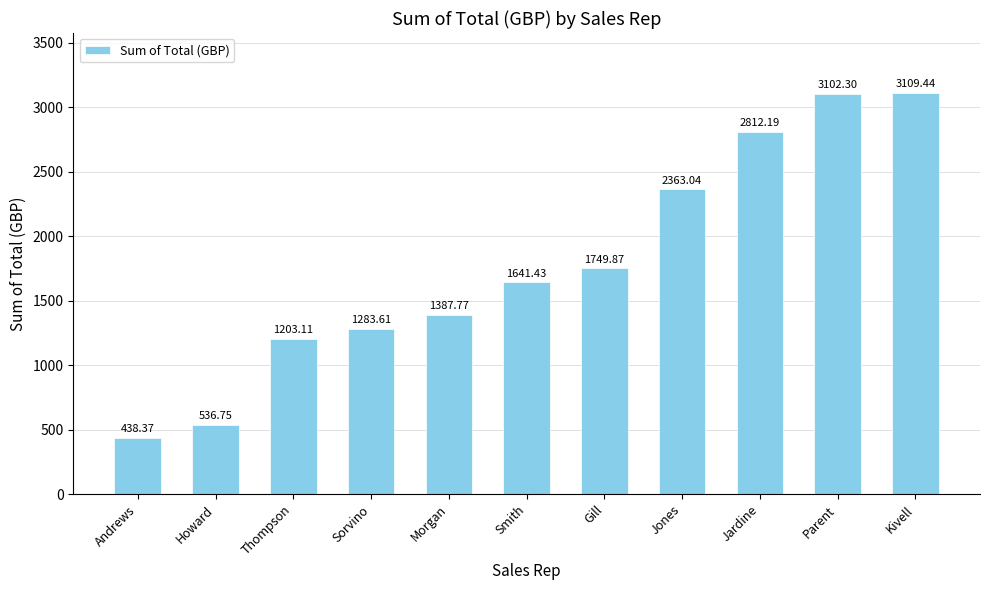

What is the greatest value displayed?

3109.4